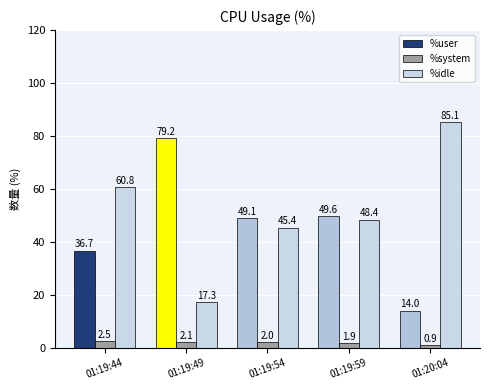

How many categories are shown in the chart?

5